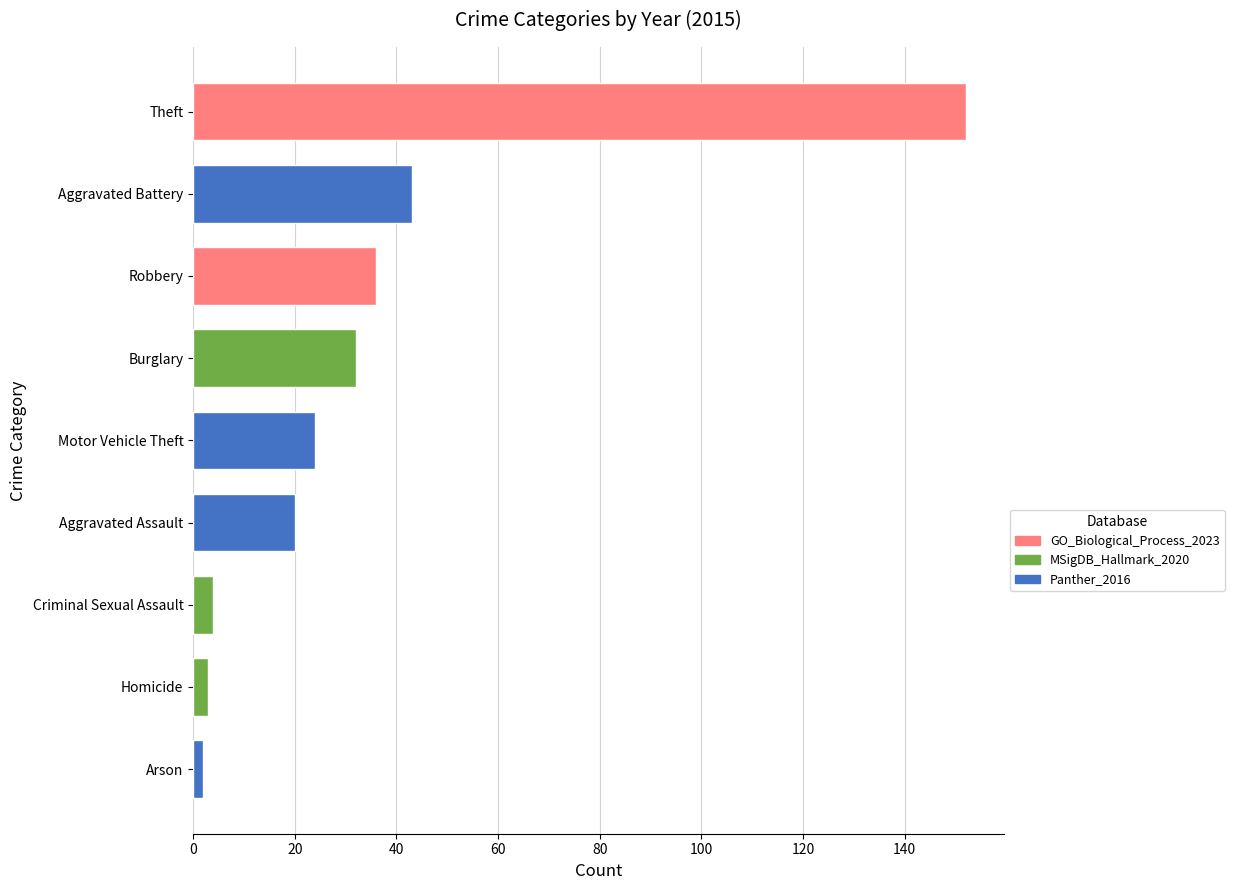

Which label corresponds to the largest value in the chart?

Theft